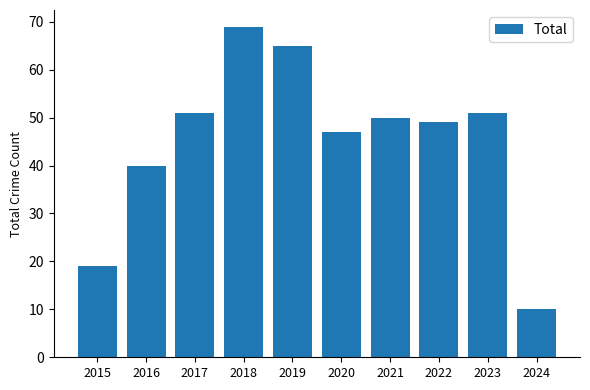

At which category does the chart reach its peak across all series?

2018